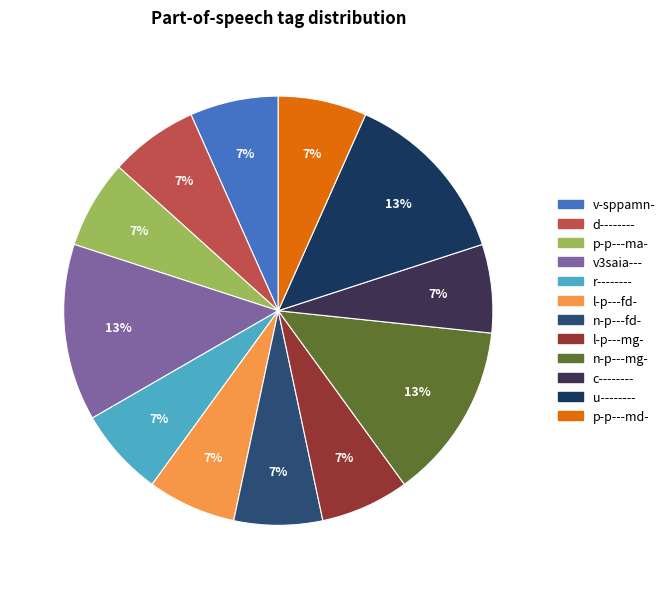

What is the change in value from v3saia--- to p-p---md-?

-1